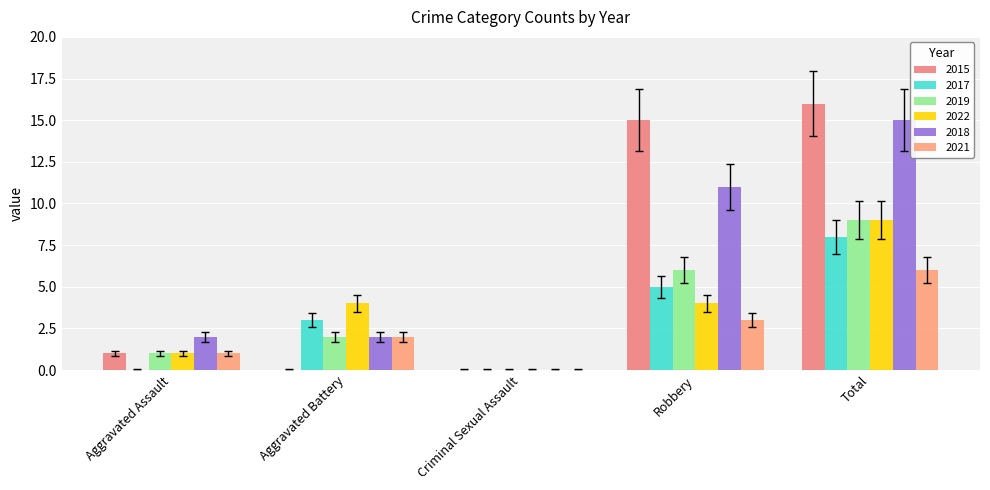

What is the spread (max minus min) of values at Total?

10